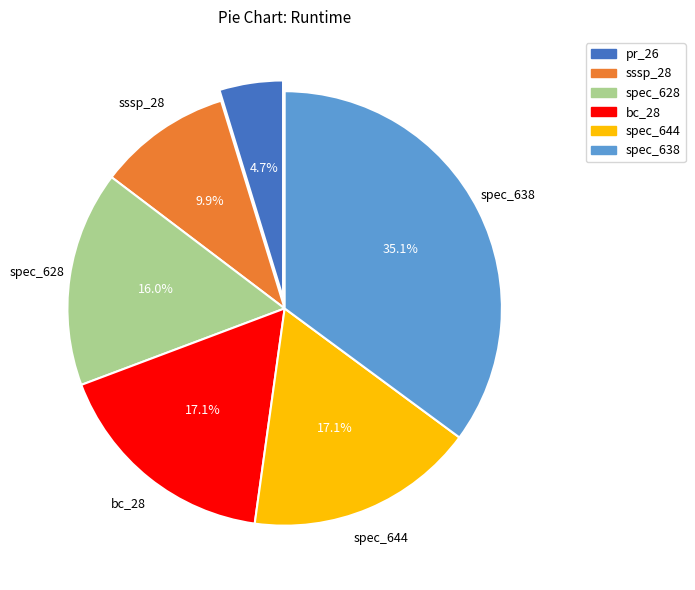

Approximately how many times larger is the value at sssp_28 compared to spec_638?

0.3